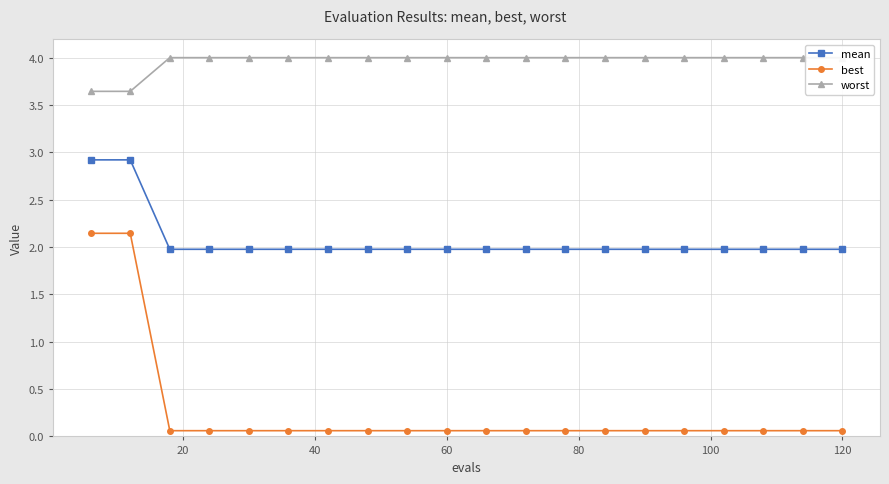

Count the number of data series in this chart.

3